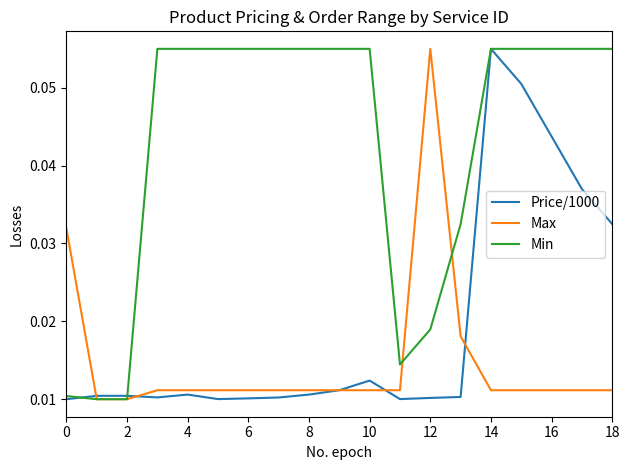

Which series has the largest total across all categories?

Min